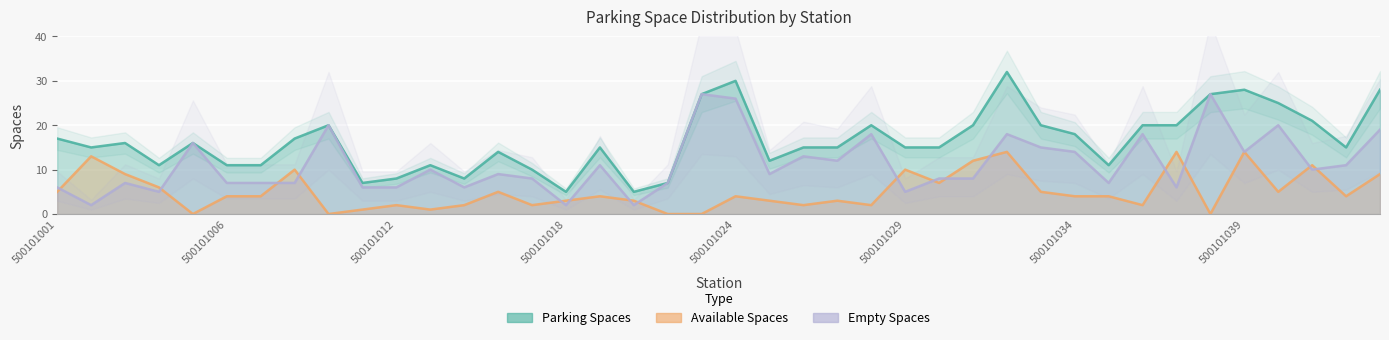

True or false: parking_spaces and empty_spaces intersect in this chart.

False